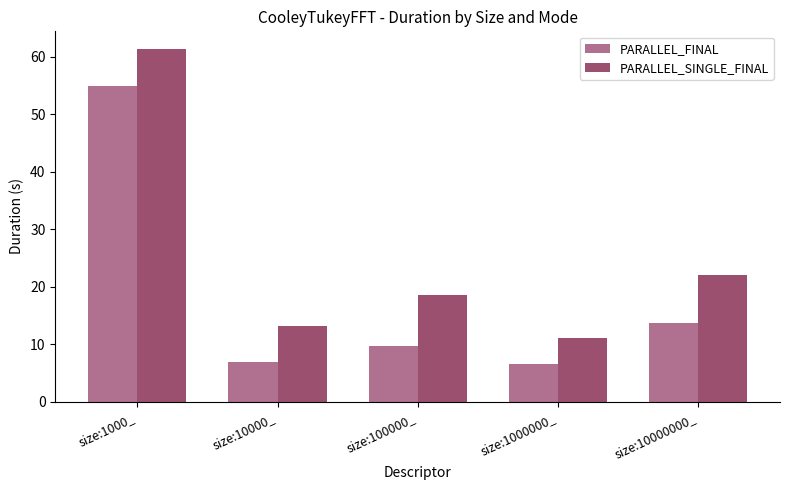

What are all the series names shown in the legend?

PARALLEL_FINAL, PARALLEL_SINGLE_FINAL